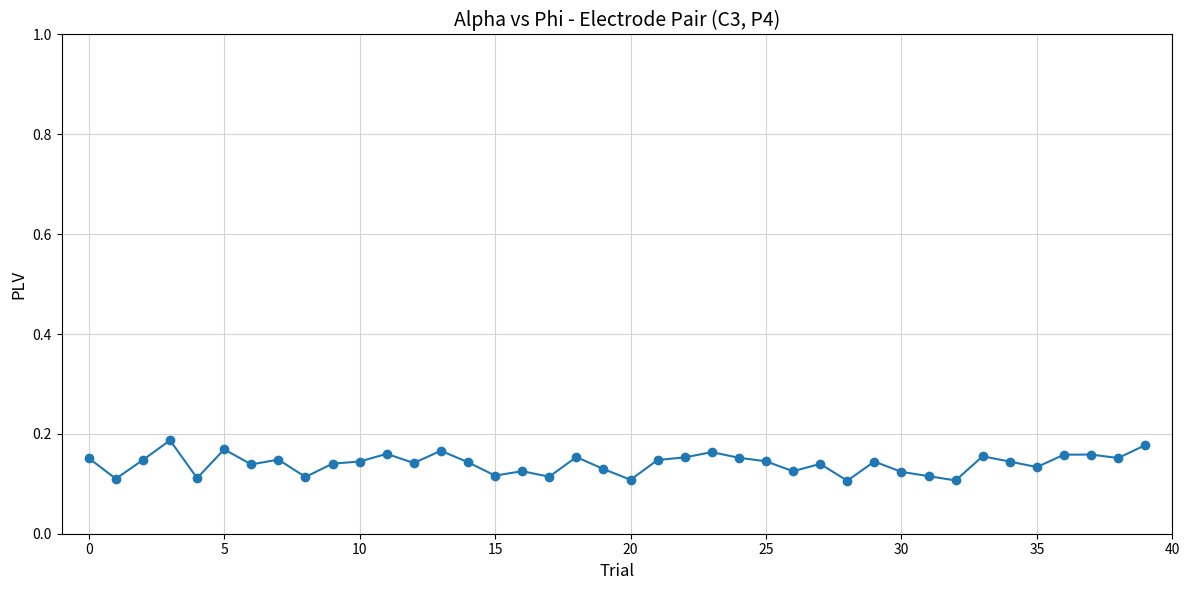

What is the sum of all values?

5.6